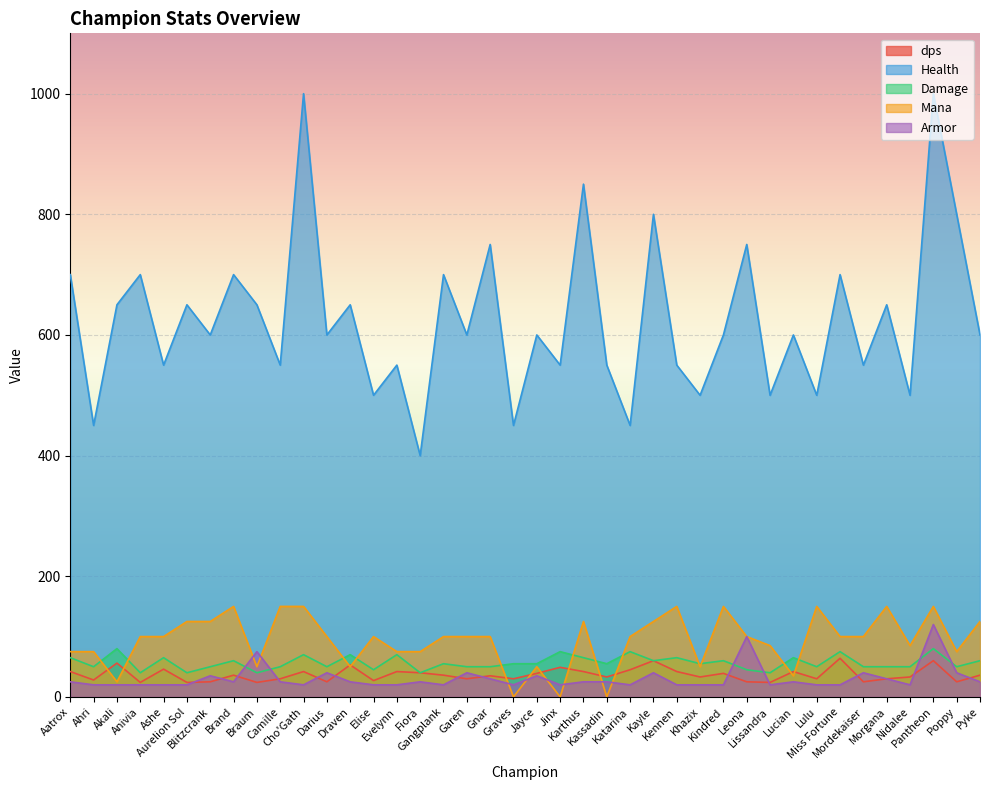

Where does the Armor series first go above 25?

Blitzcrank